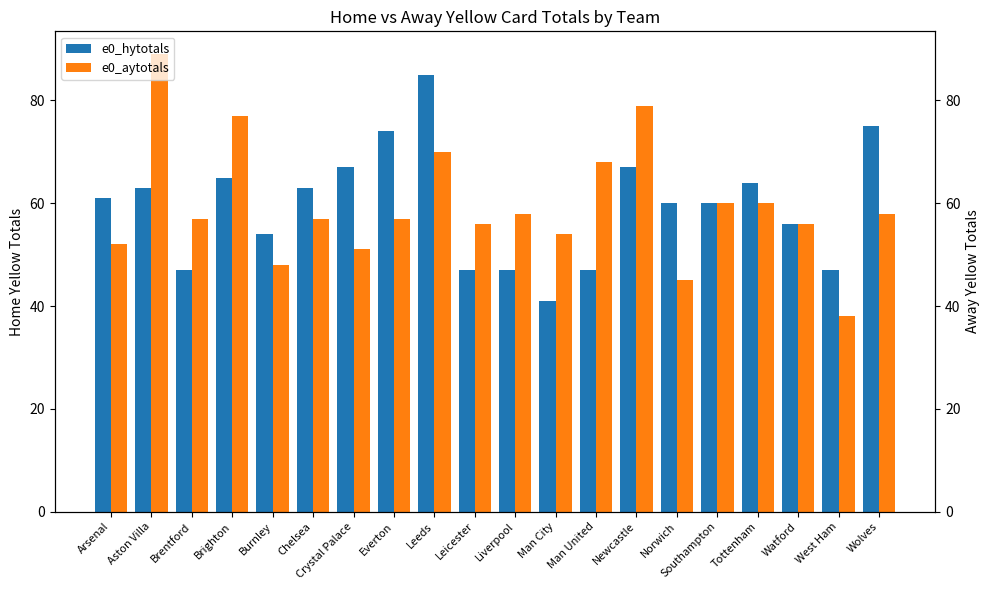

Reading left to right, extract all data points from this chart.

e0_hytotals: Arsenal=61	Aston Villa=63	Brentford=47	Brighton=65	Burnley=54	Chelsea=63	Crystal Palace=67	Everton=74	Leeds=85	Leicester=47	Liverpool=47	Man City=41	Man United=47	Newcastle=67	Norwich=60	Southampton=60	Tottenham=64	Watford=56	West Ham=47	Wolves=75
e0_aytotals: Arsenal=52	Aston Villa=89	Brentford=57	Brighton=77	Burnley=48	Chelsea=57	Crystal Palace=51	Everton=57	Leeds=70	Leicester=56	Liverpool=58	Man City=54	Man United=68	Newcastle=79	Norwich=45	Southampton=60	Tottenham=60	Watford=56	West Ham=38	Wolves=58